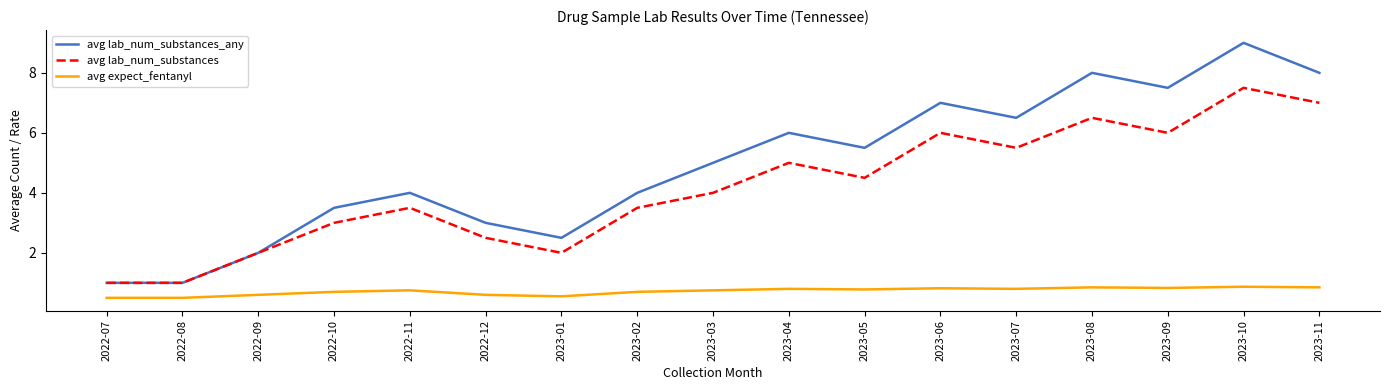

What is the sum of all avg lab_num_substances_any values?

83.5